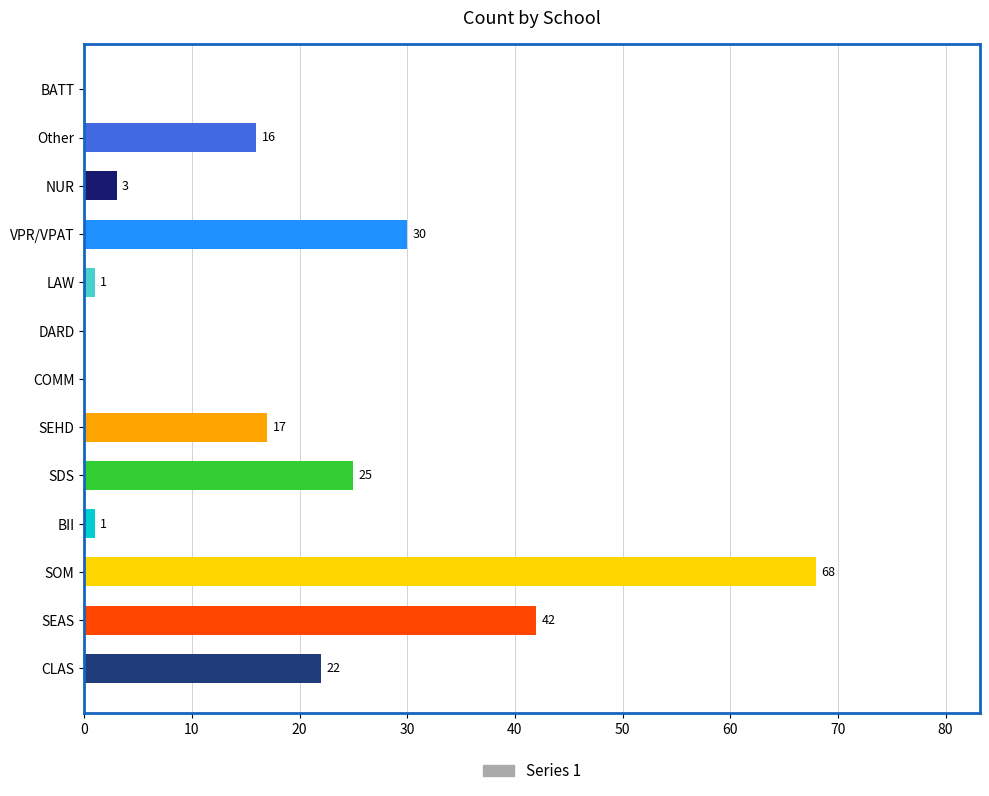

The value at SDS is 17. True or false?

False